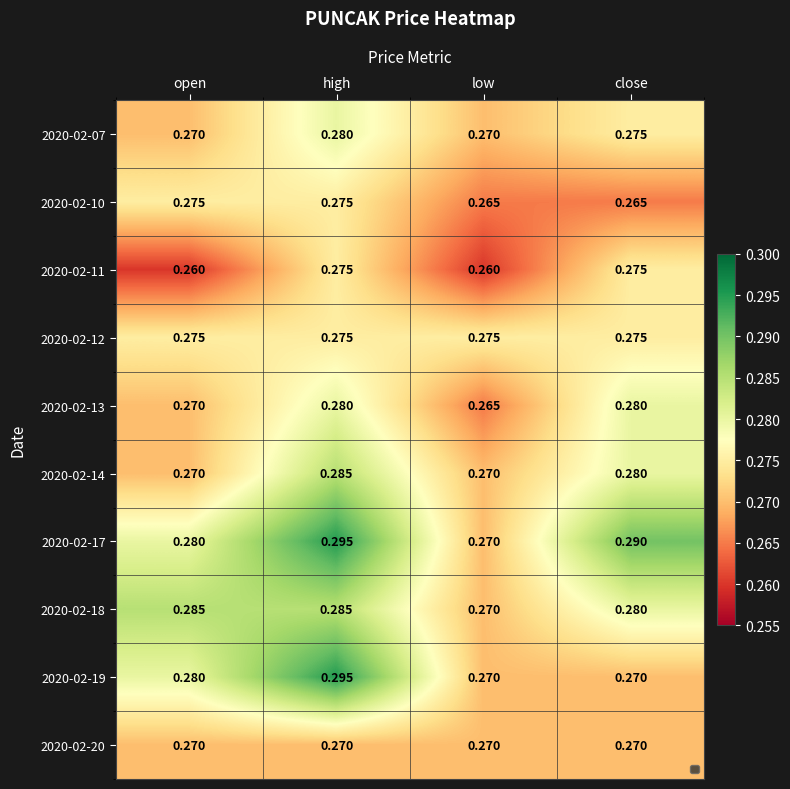

Is the value of 2020-02-10 at low greater than the value of 2020-02-11 at open?

Yes